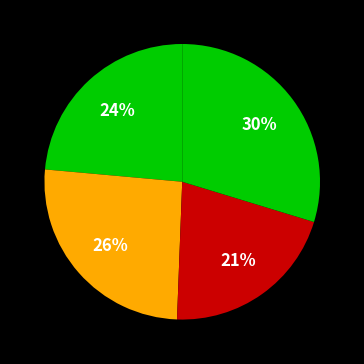

To the nearest percent, what is the difference between the largest and smallest slice percentages?

9%